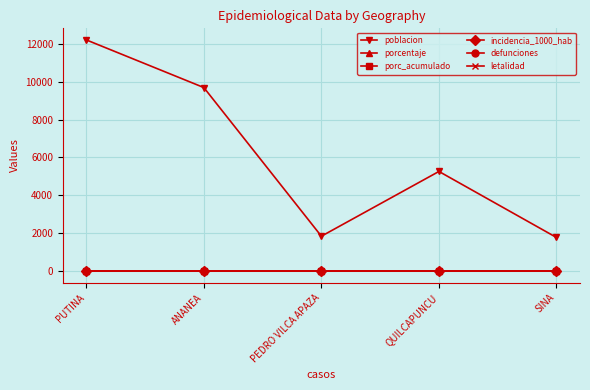

At which category is the sum across all series the highest?

PUTINA